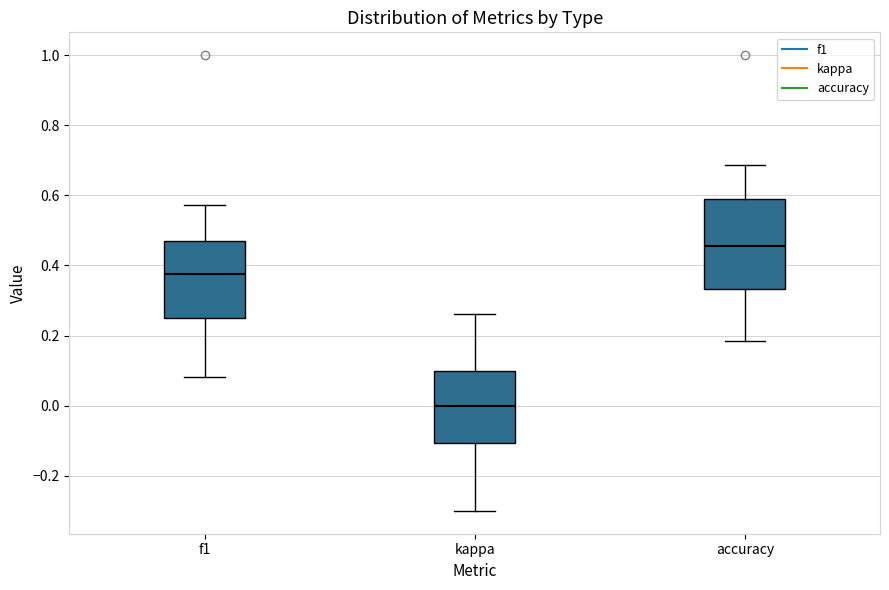

Which box has the lowest median line?

kappa